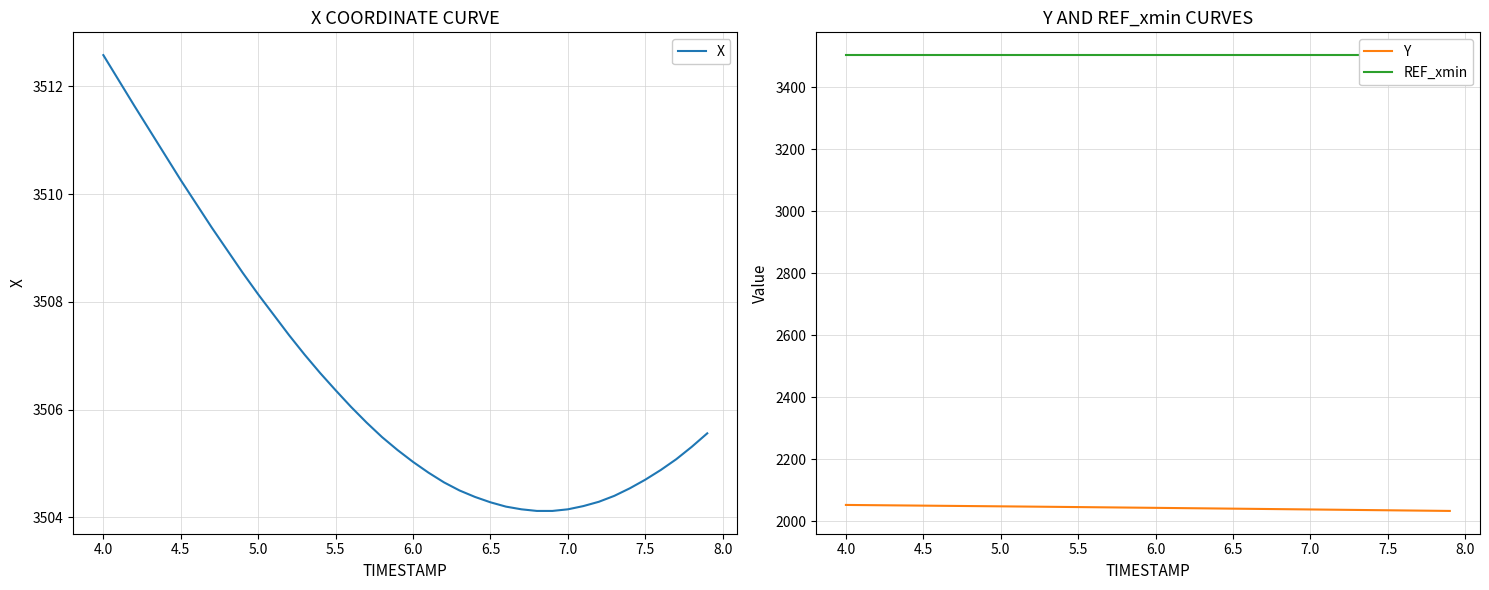

At which label does X reach its peak?

4.0